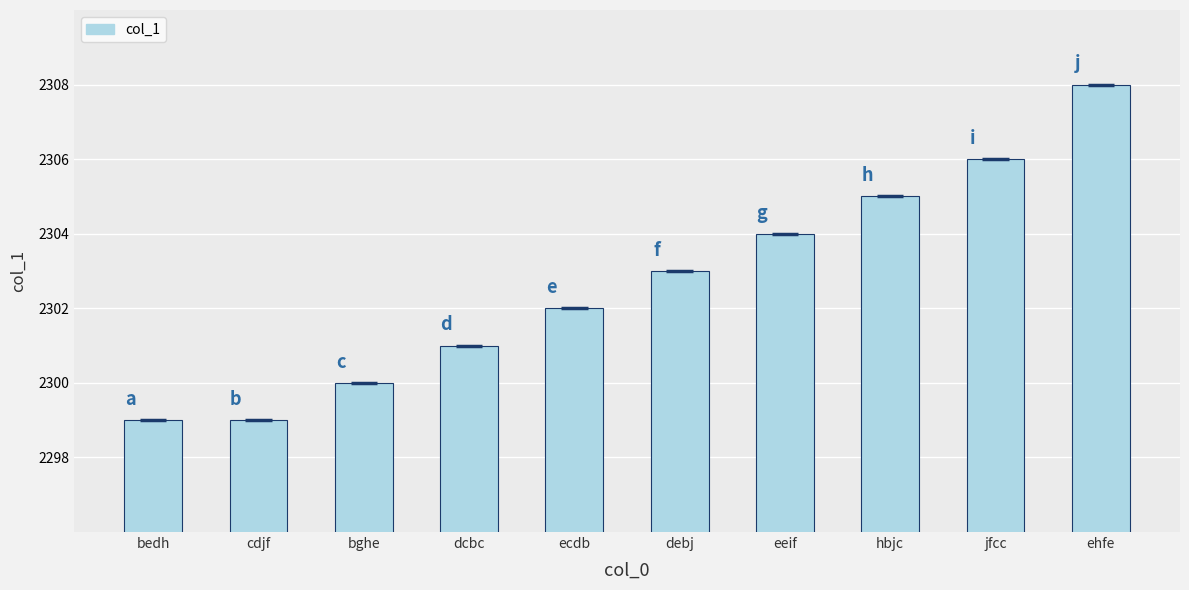

What is the smallest value displayed?

2299